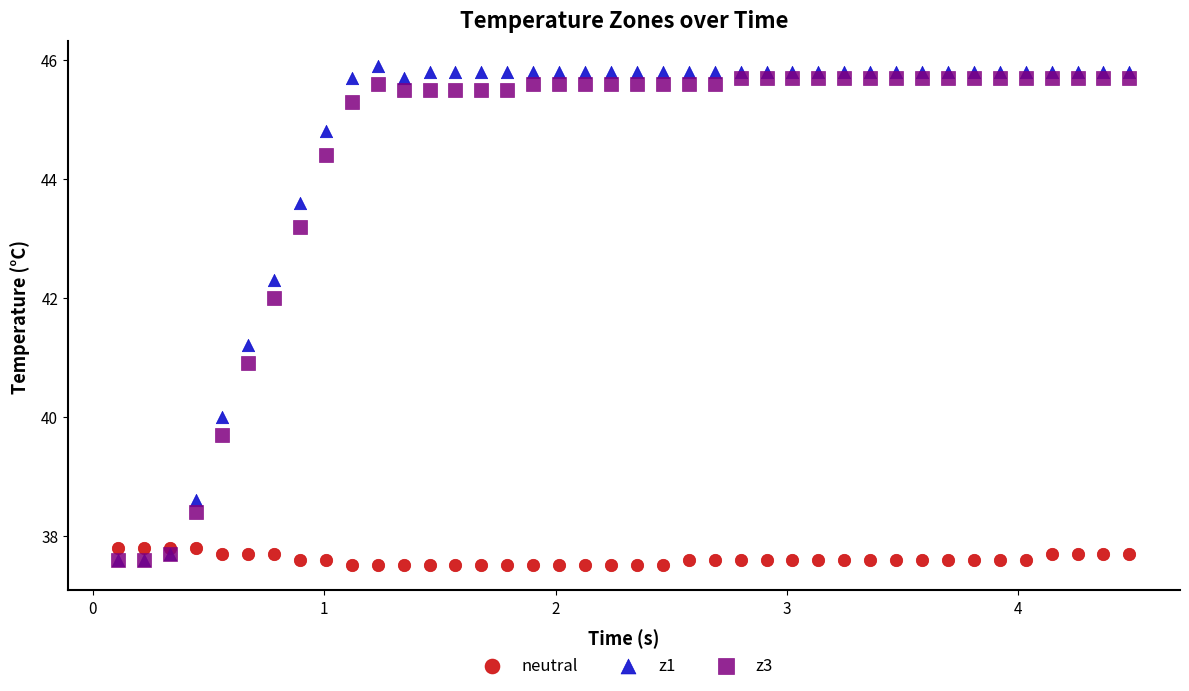

Which series contains the lowest Y value?

neutral